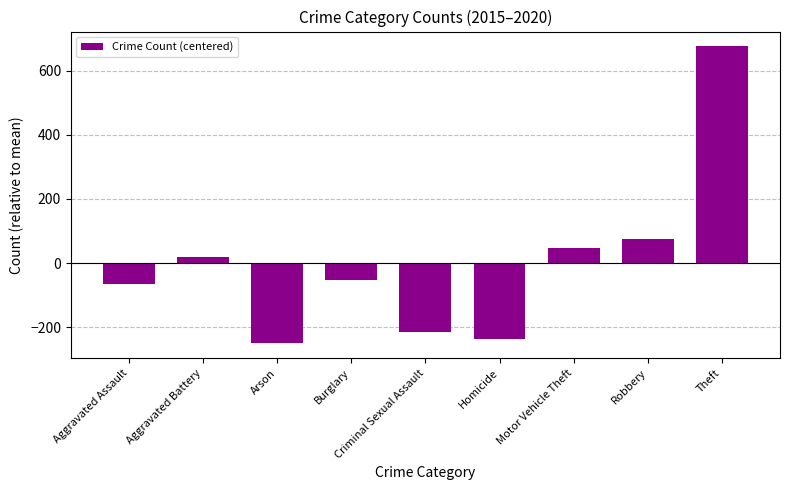

Are the bars horizontal?

No